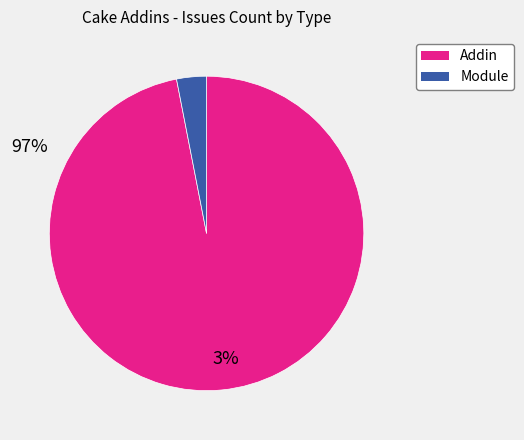

Does any single category account for the majority?

Yes